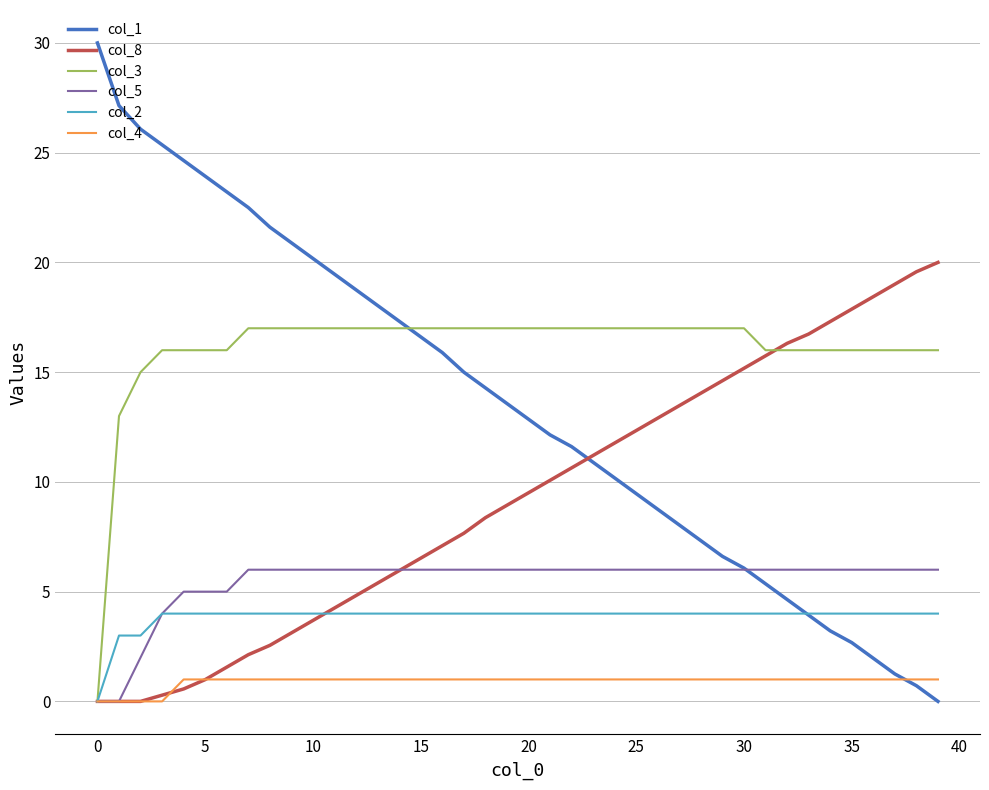

List the series in order of their peak value, highest first.

col_1, col_8, col_3, col_5, col_2, col_4